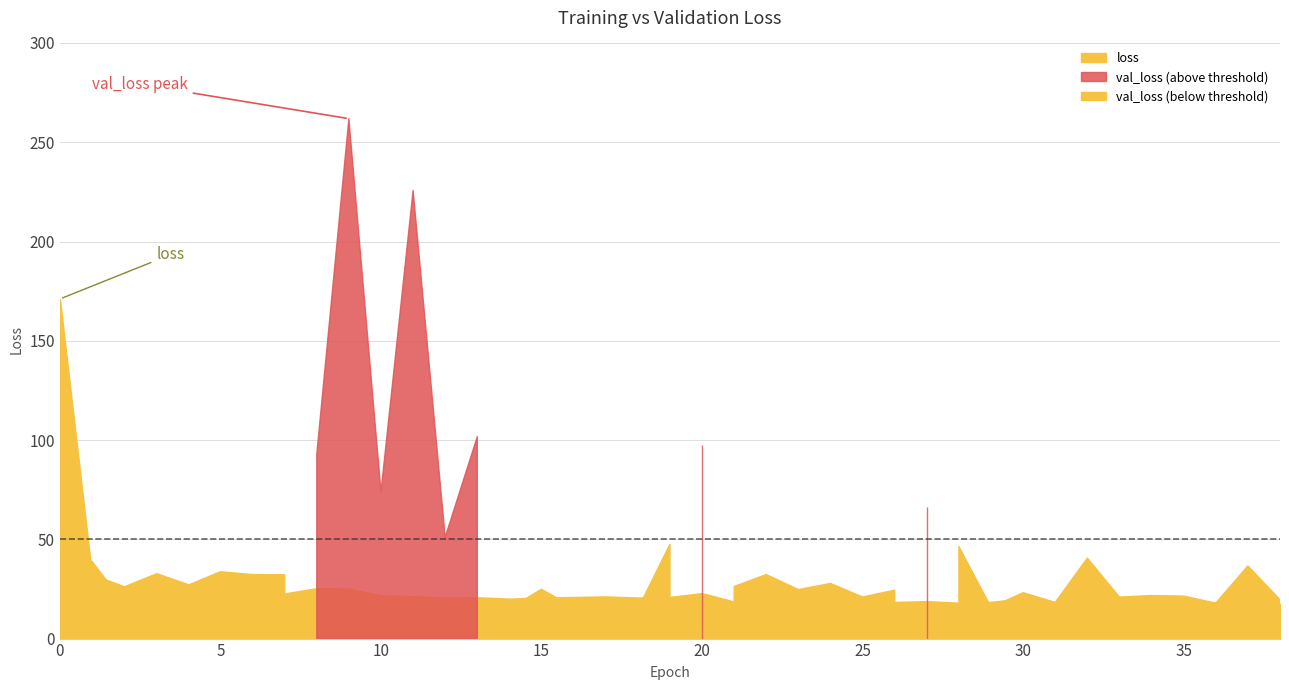

Which series has the largest range (max minus min)?

val_loss